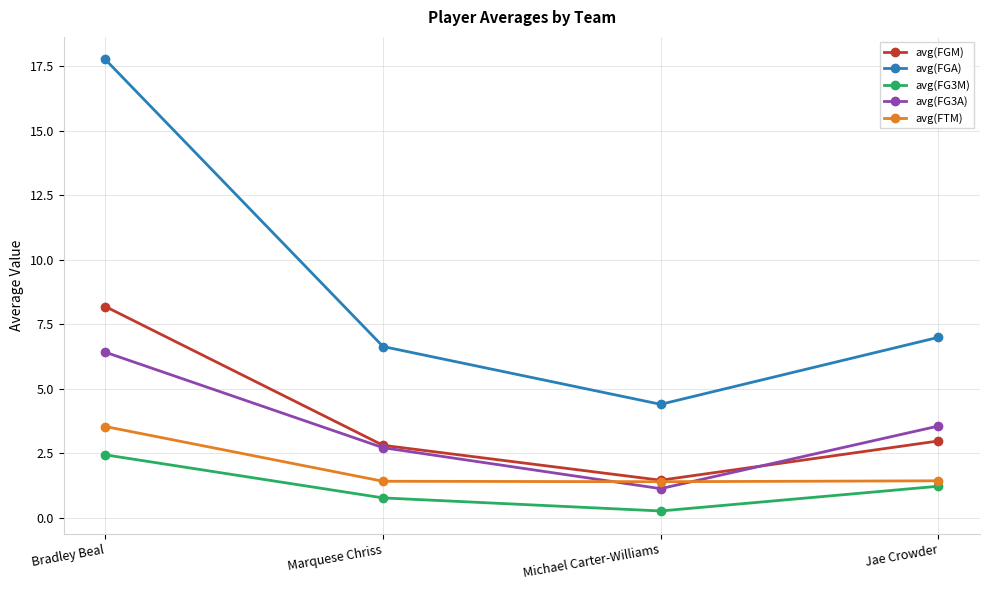

What is the average value of the avg(FG3A) series?

3.5